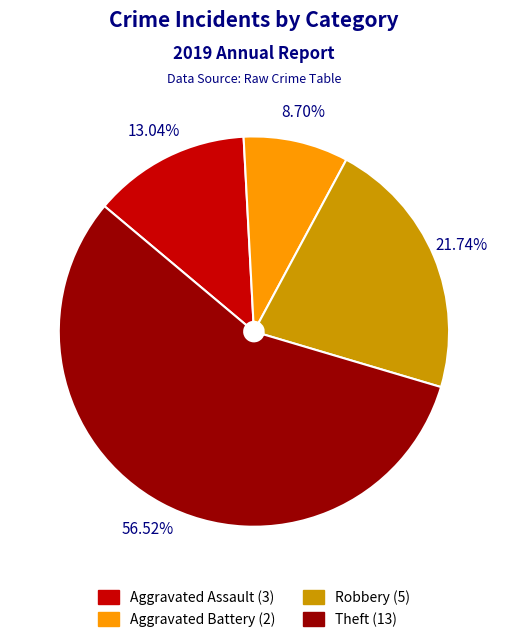

Is there any slice that represents more than half of the pie?

Yes